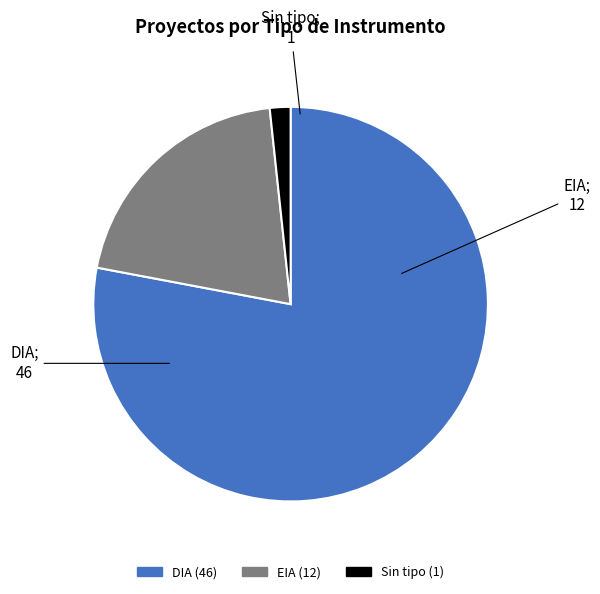

Is there any slice that represents more than half of the pie?

Yes